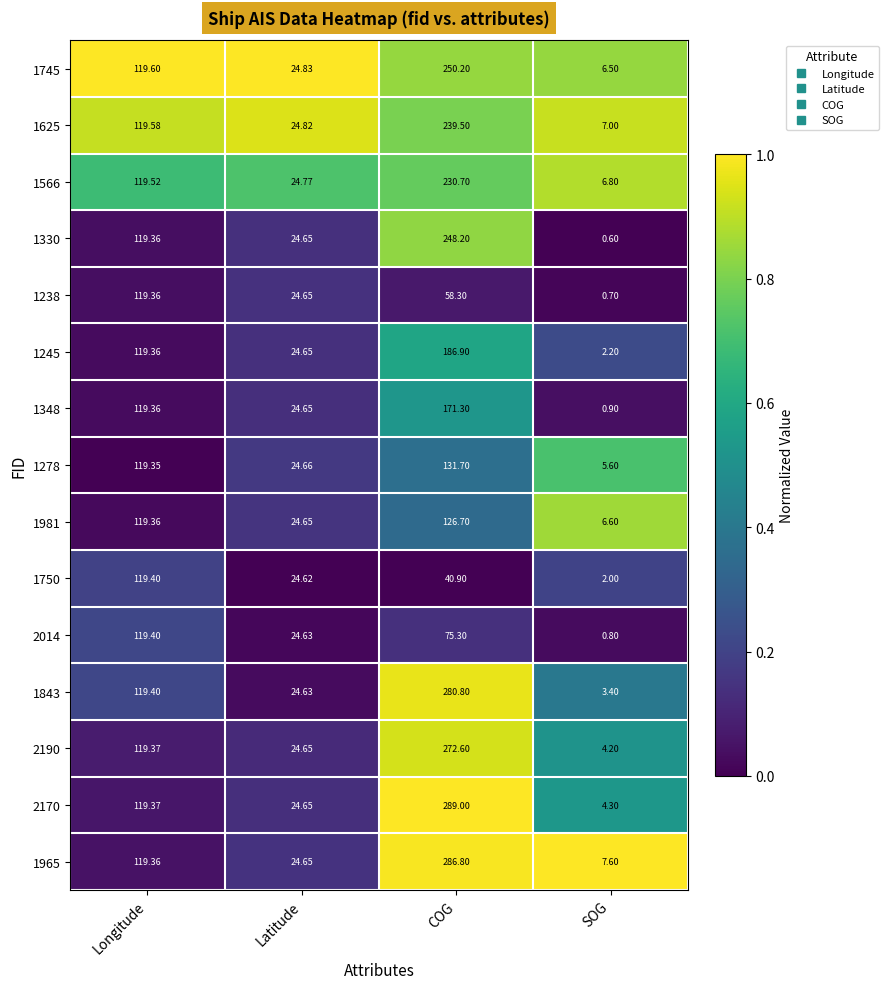

What is the total value across all series at COG?

2888.9